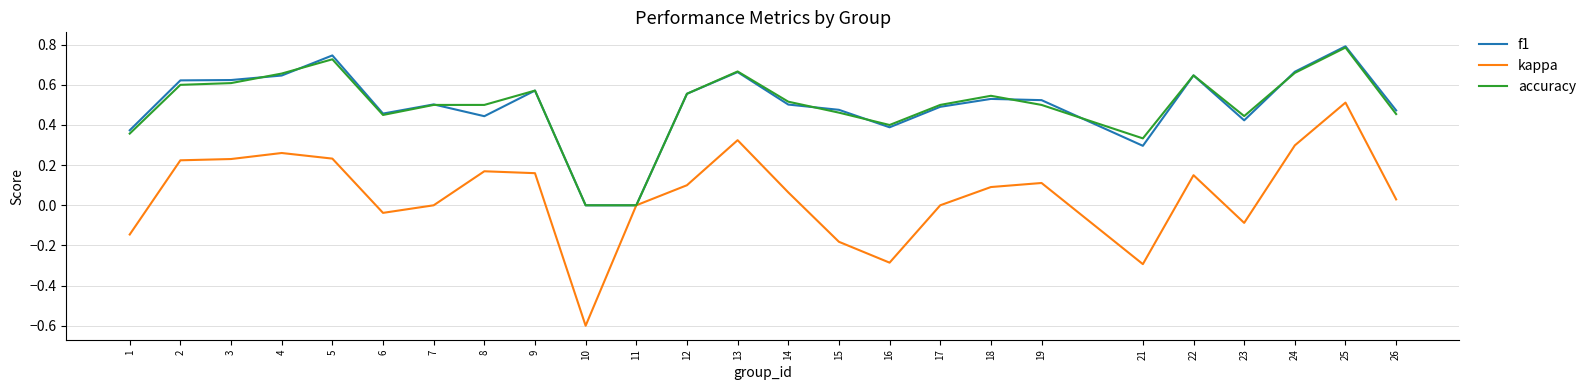

True or false: f1 has a value of 0.6 at 2.

True